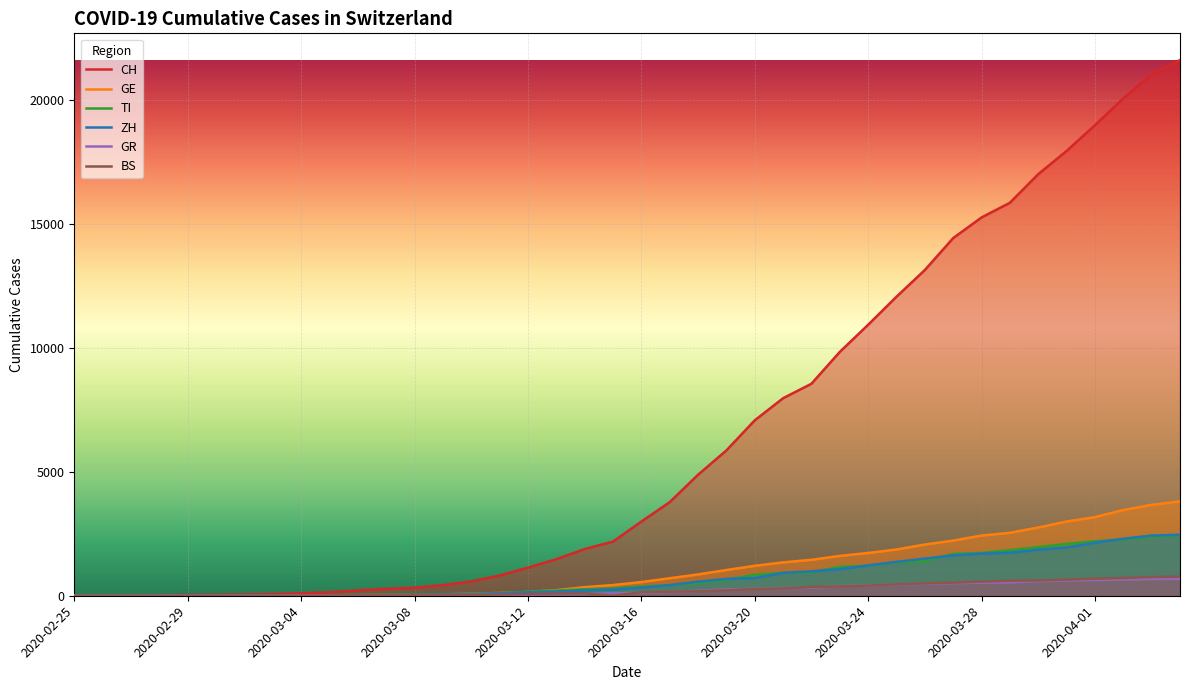

List the series in order of their peak value, highest first.

CH, GE, ZH, TI, BS, GR